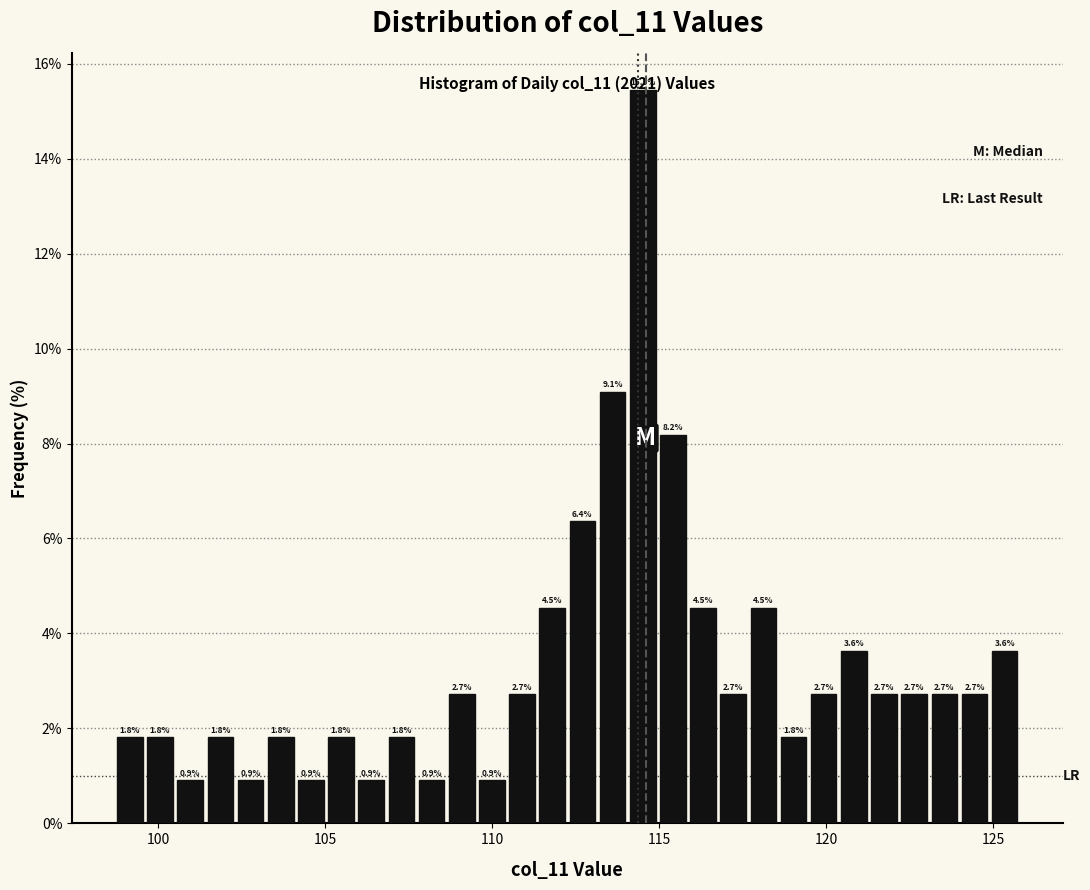

Around what value on the x-axis is the tallest bar? Give the approximate position of its centre, as read against the axis.

114.5